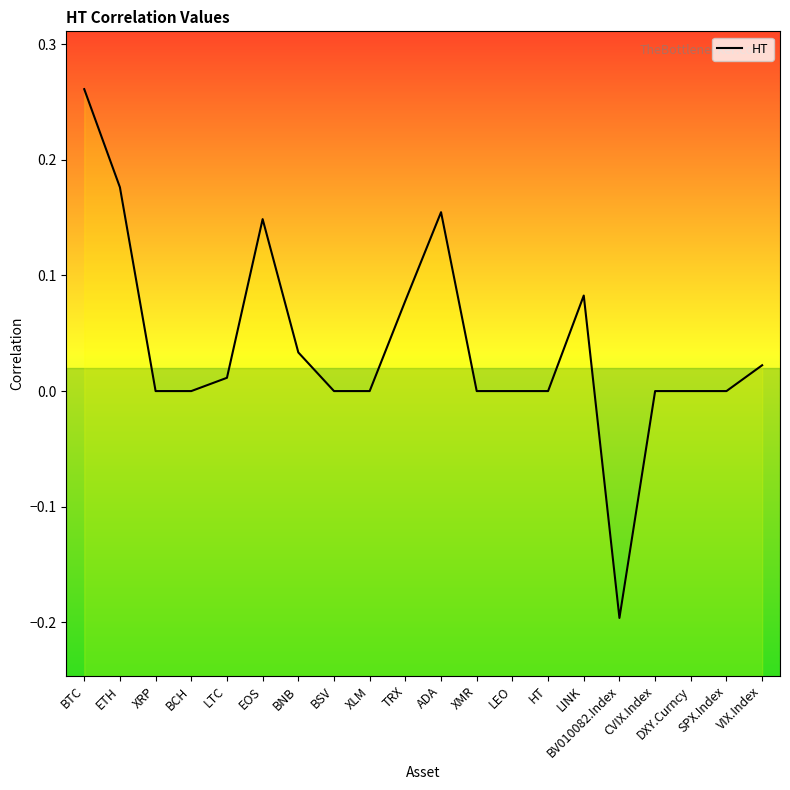

Is this an area chart (filled region under the line)?

No